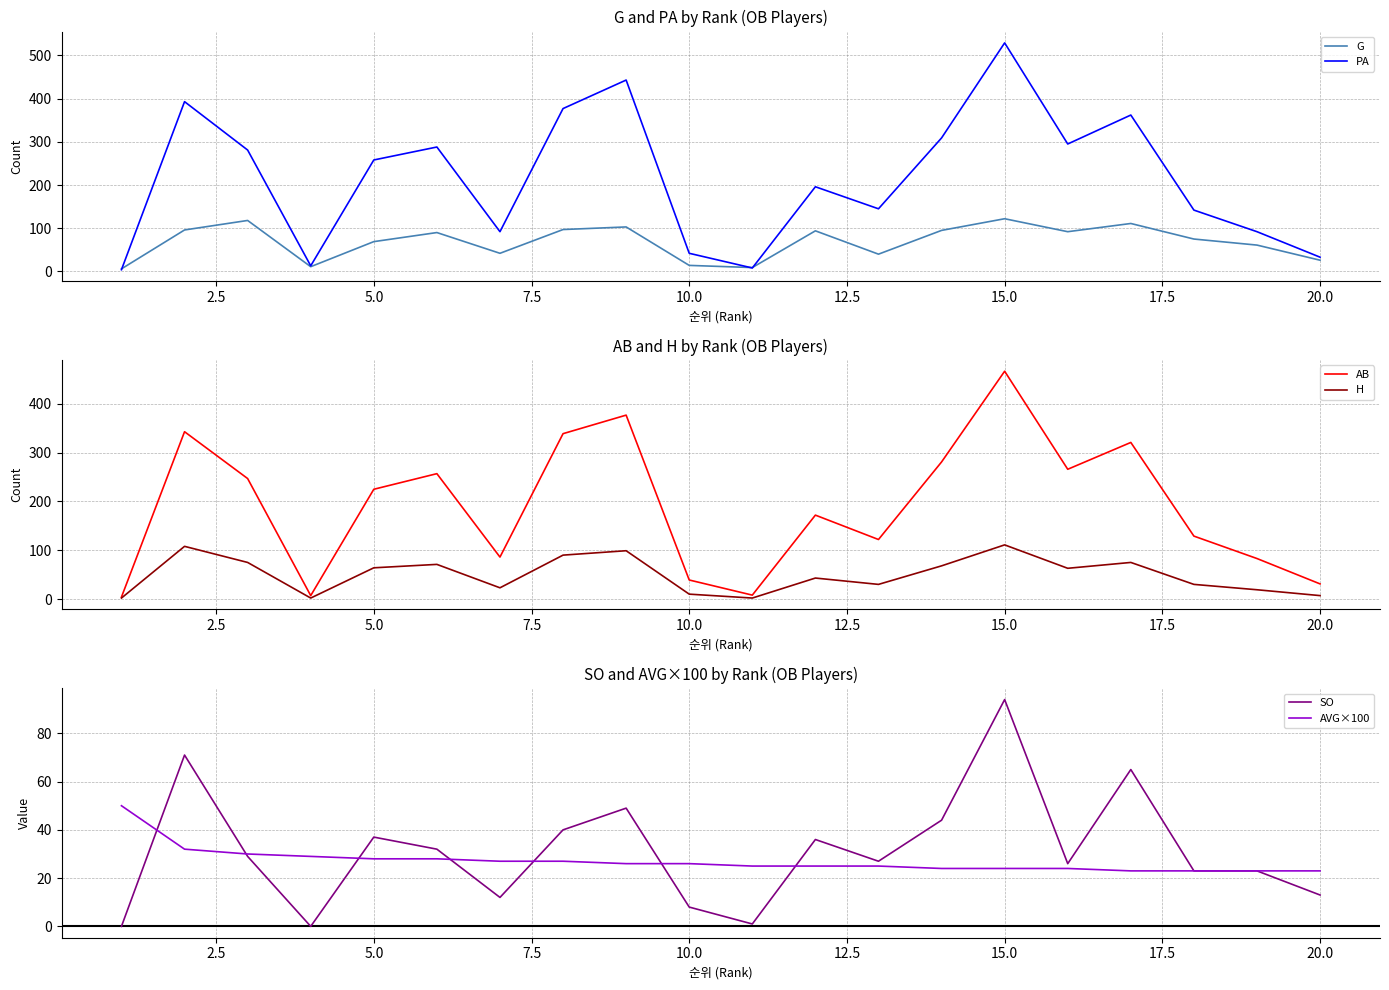

True or false: AB and PA intersect in this chart.

False